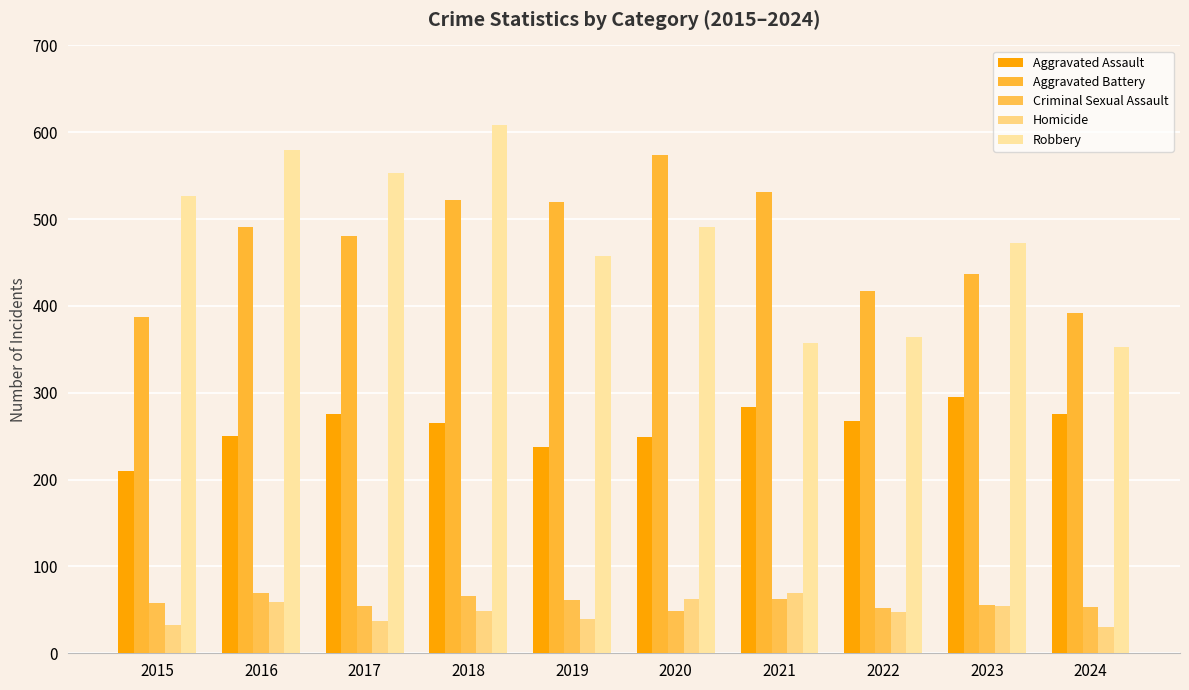

What is the minimum value shown in the chart?

30